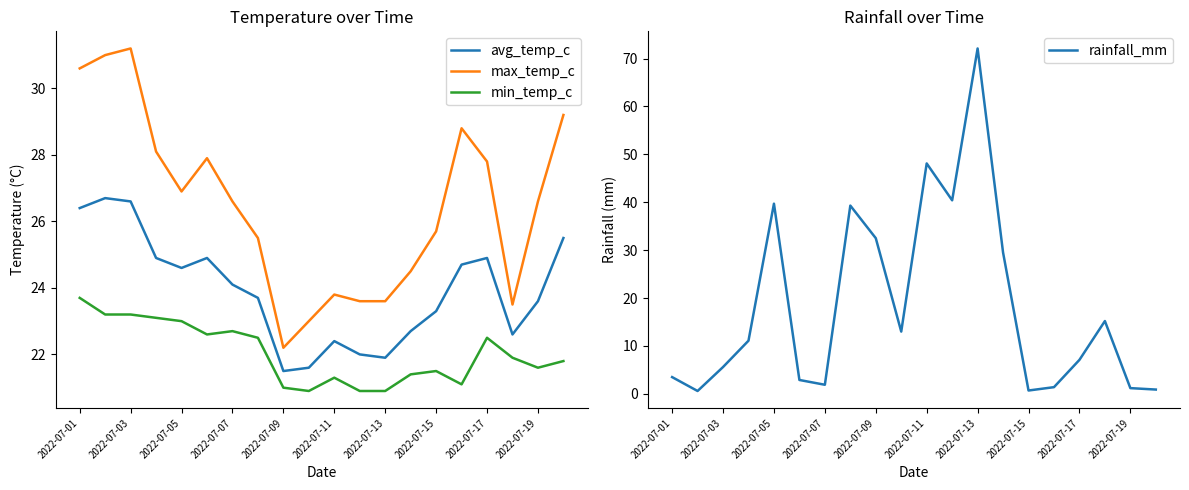

What is the sum of all avg_temp_c values?

478.6